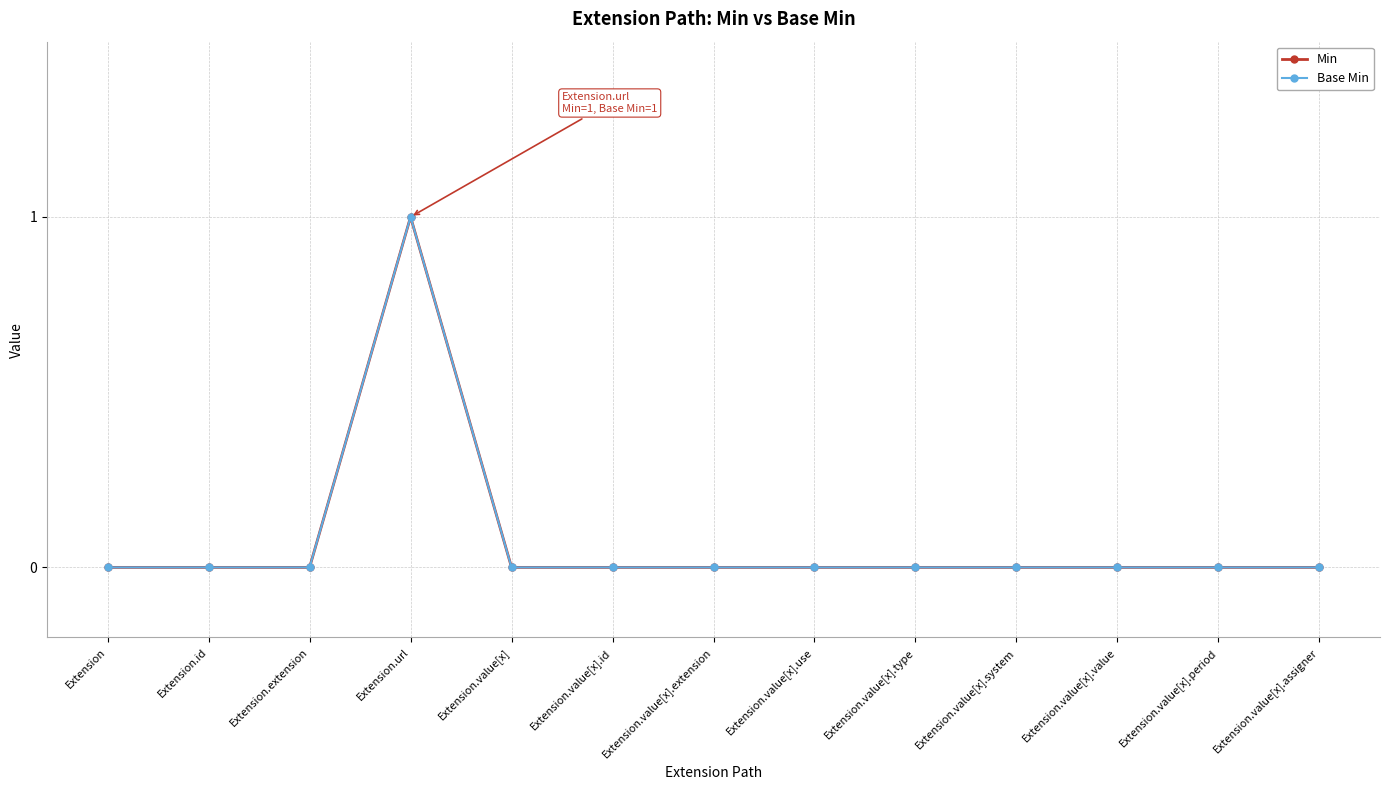

Which series has the largest range (max minus min)?

Min